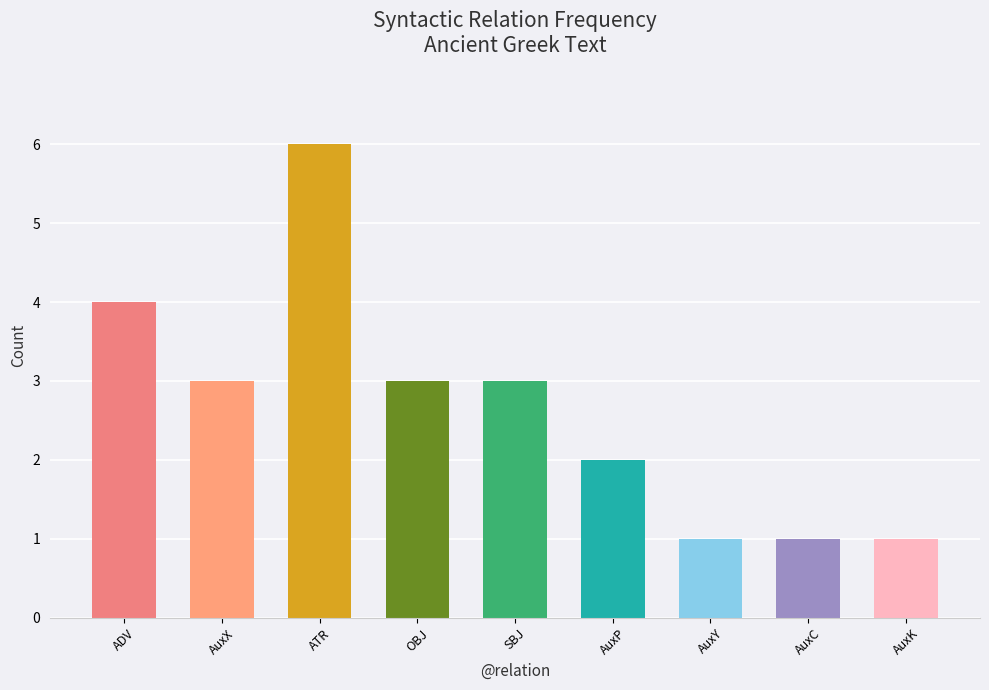

True or false: the data shows 2 at AuxP.

True